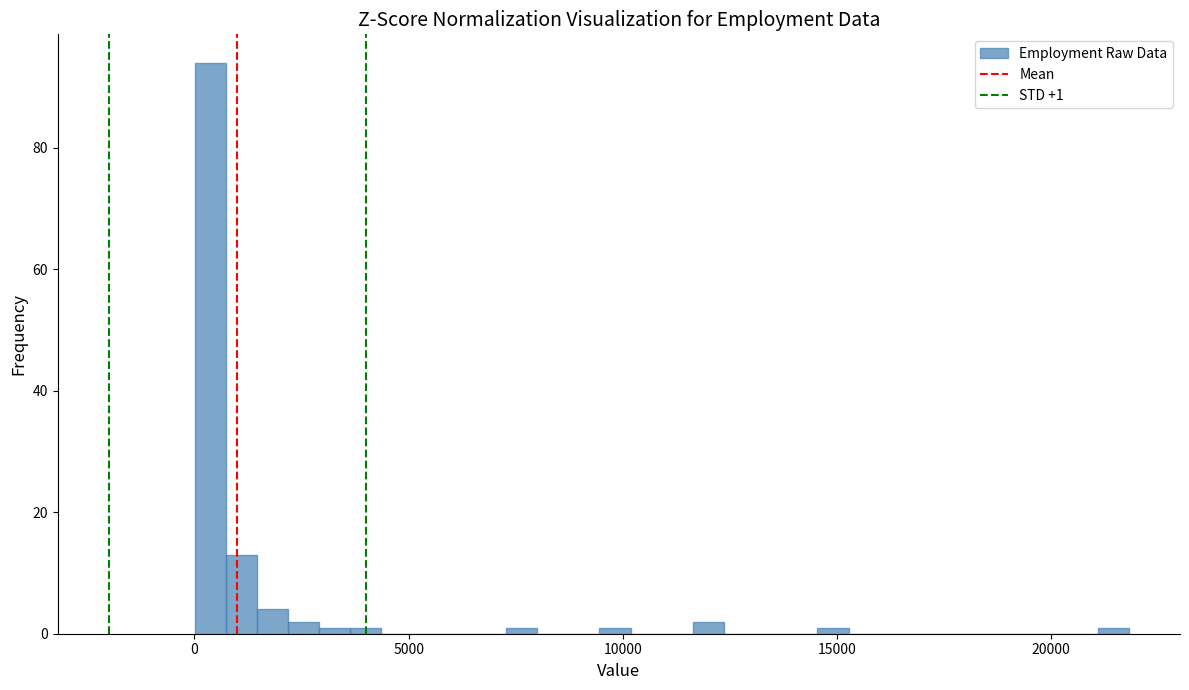

Around what value on the x-axis is the tallest bar? Give the approximate position of its centre, as read against the axis.

500